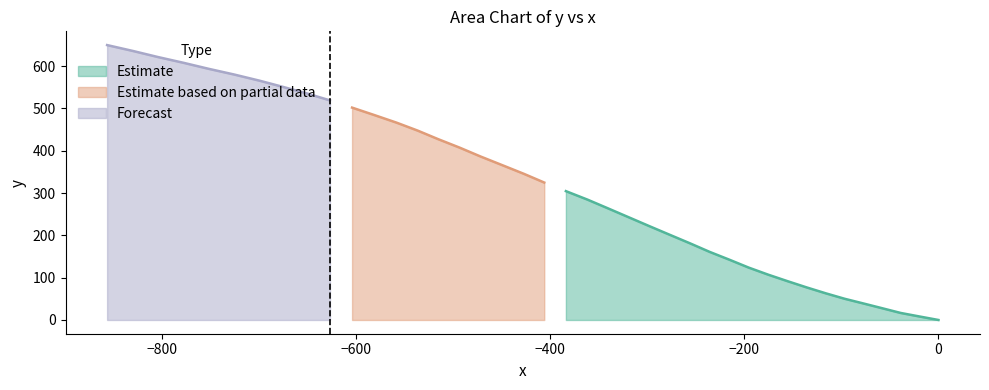

What is the change in value from 0.0 to 635.7?

-830.1